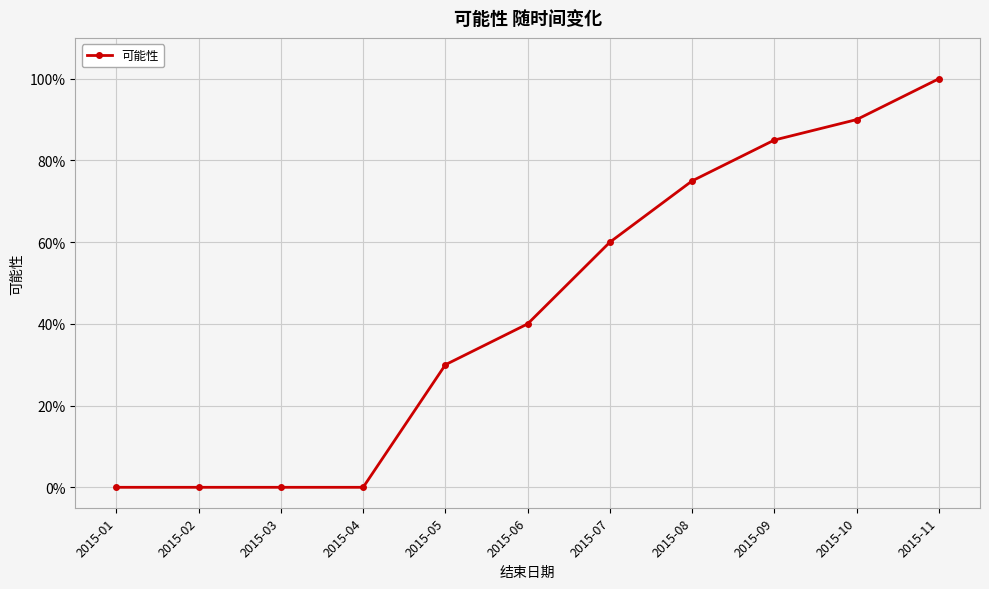

Does the chart have visible grid lines?

Yes